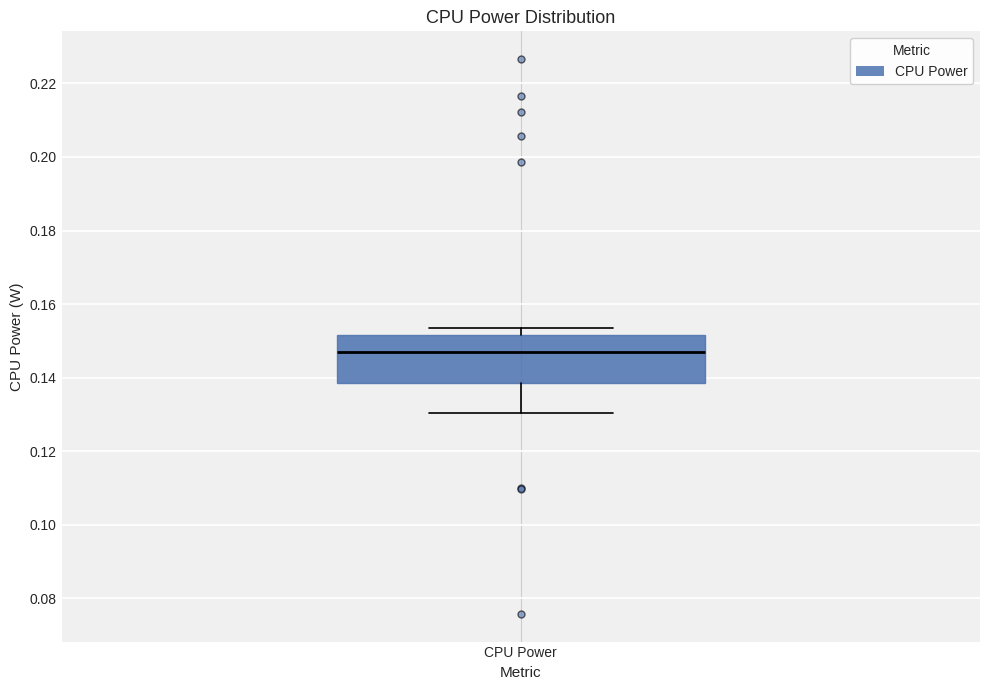

Transcribe this box plot: give where the median line is, the range the box spans, and where the two whiskers end, as read against the y-axis. The values are not printed on the chart, so give them approximately, as read against the axis.

median 0.148, box 0.138 to 0.152, whiskers 0.130 to 0.154